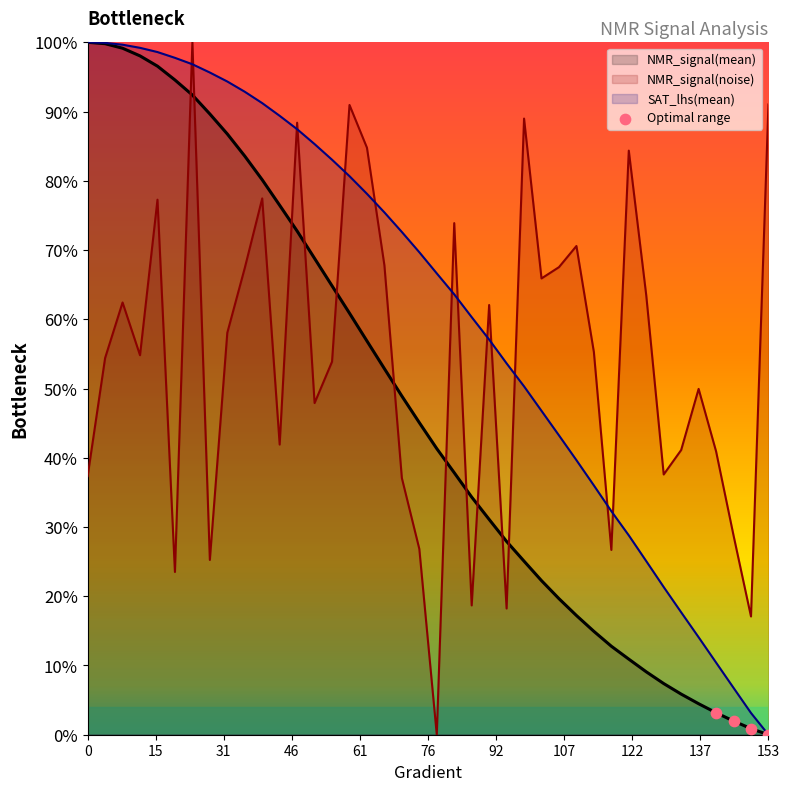

Which has a higher value, 31 or 15?

15